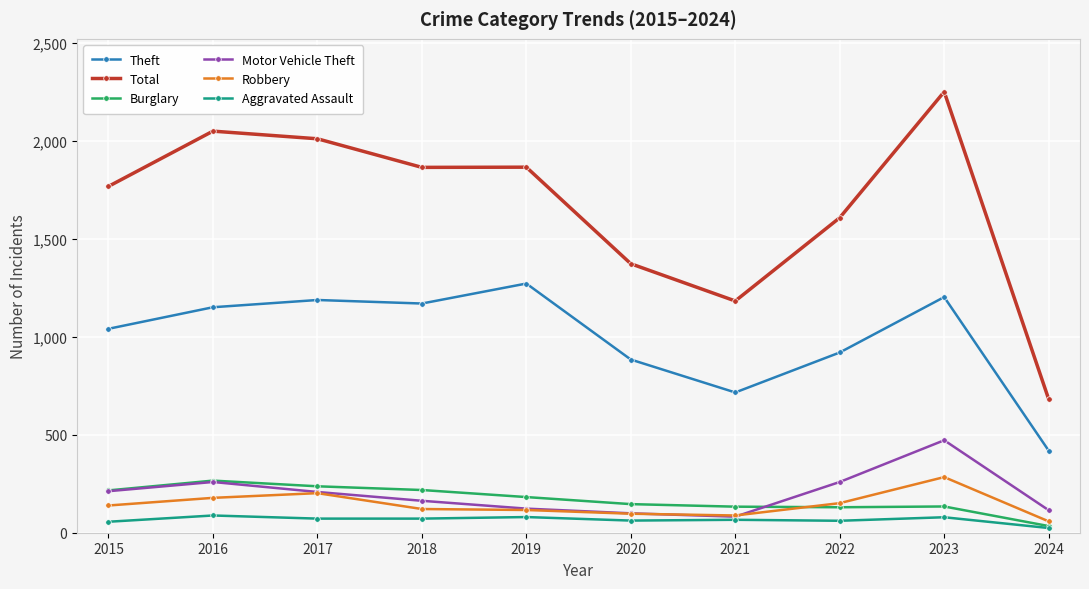

Count the number of data series in this chart.

6